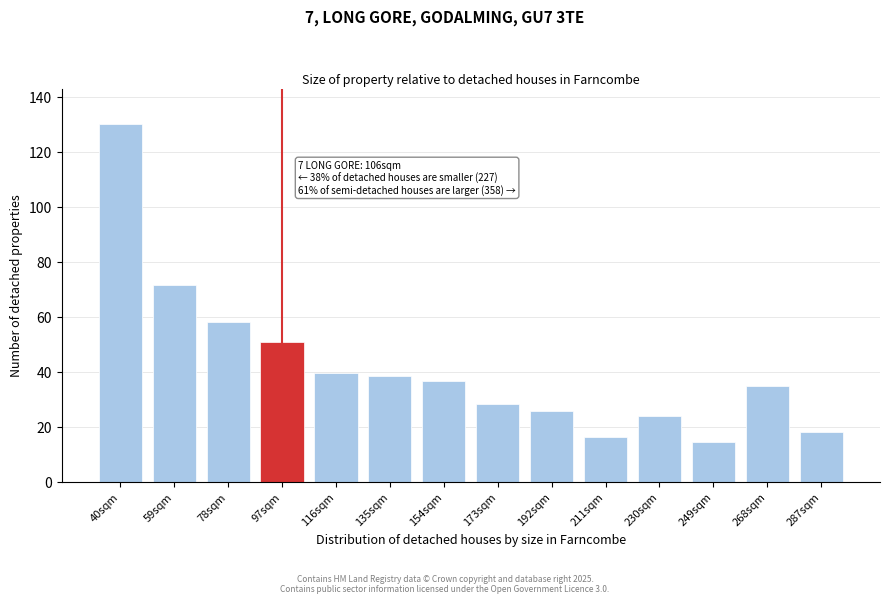

Reading right to left, list all the values displayed in this chart.

18.1	34.9	14.5	24.0	16.3	25.8	28.1	36.7	38.5	39.4	50.7	58.0	71.6	130.0